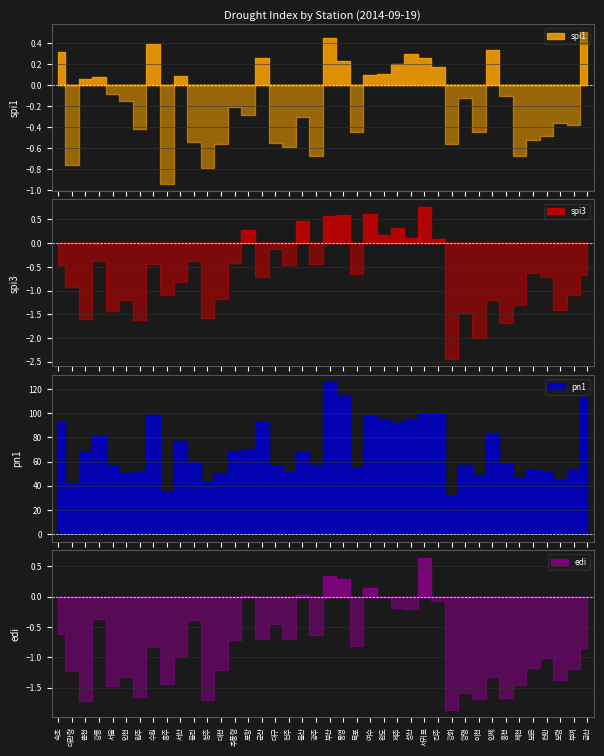

What position from the right is 대전?

28